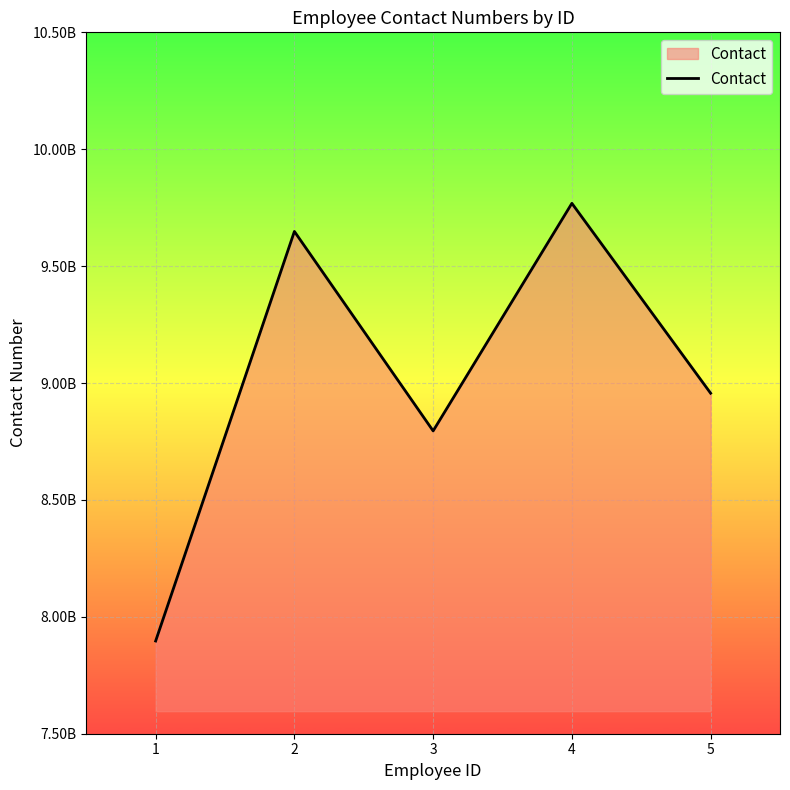

Does the chart display data point markers on the line(s)?

No